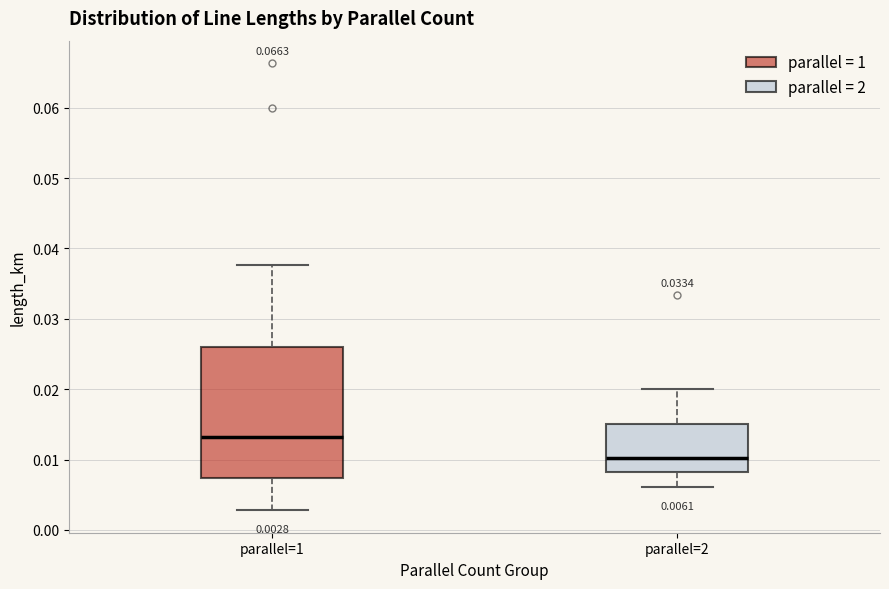

Comparing the boxes themselves (not the whiskers), which one is the tallest?

parallel=1